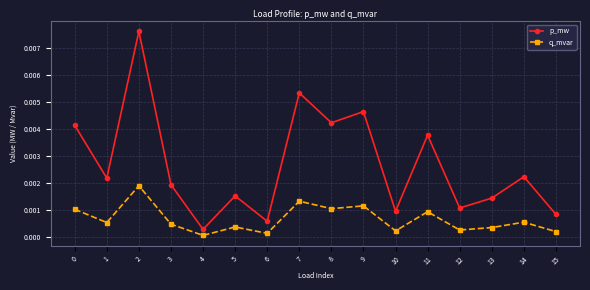

Which category has the lowest value in the p_mw series?

4